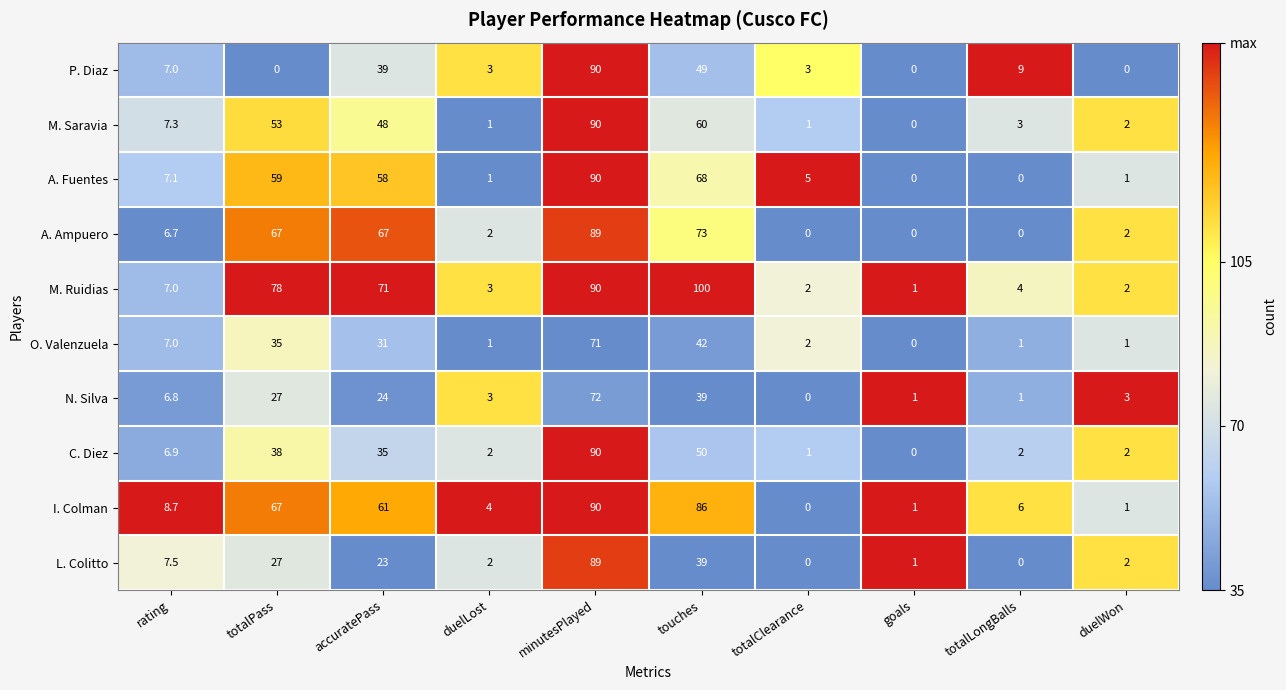

Is the value of L. Colitto at rating greater than the value of A. Fuentes at accuratePass?

No